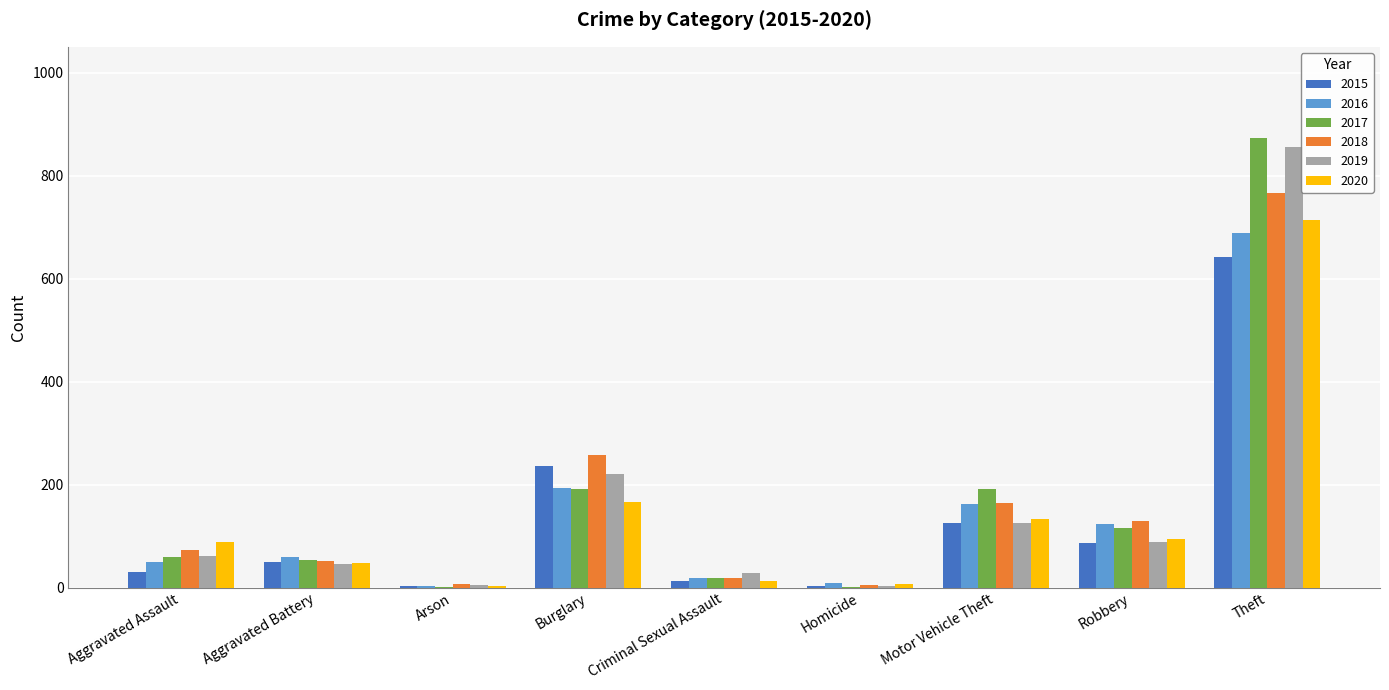

At which label is 2016 closest to 346?

Burglary